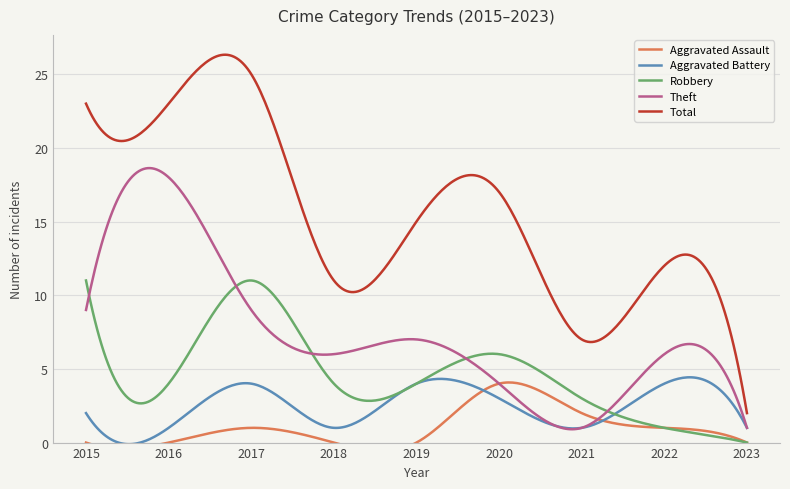

True or false: Total and Aggravated Battery intersect in this chart.

False